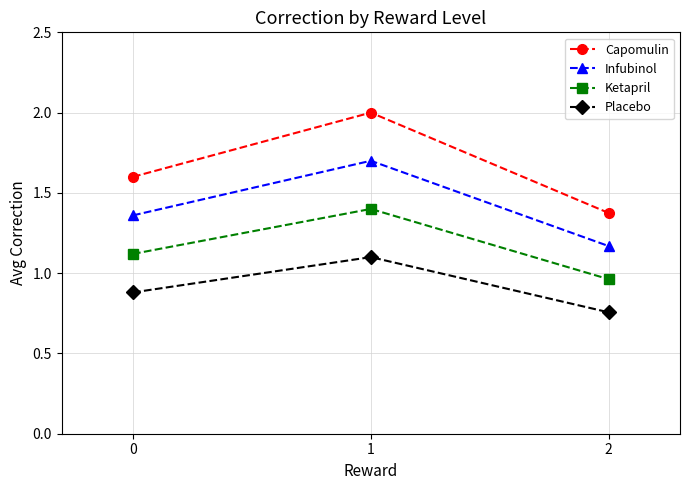

Does the chart display data point markers on the line(s)?

Yes